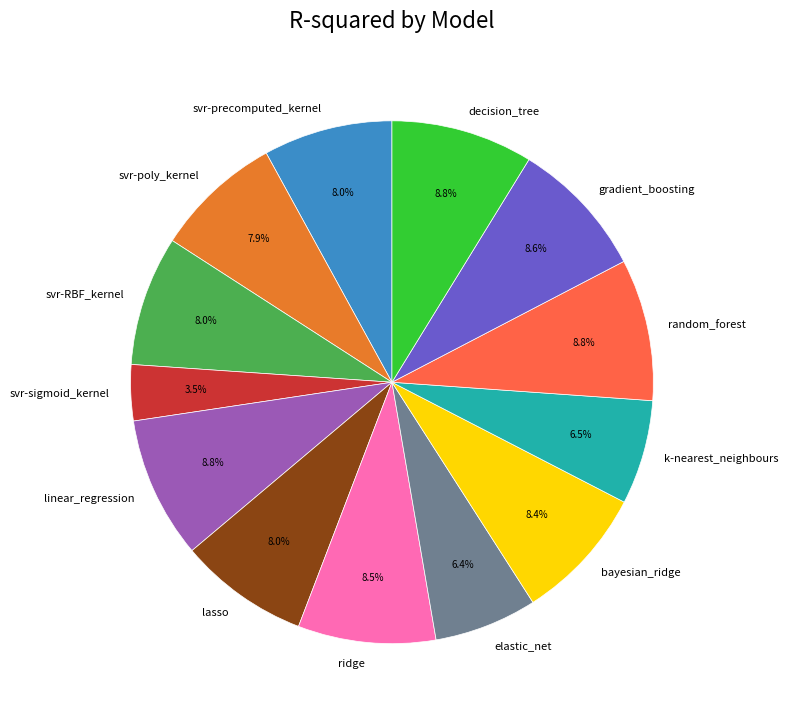

True or false: elastic_net accounts for 21% of the total.

False